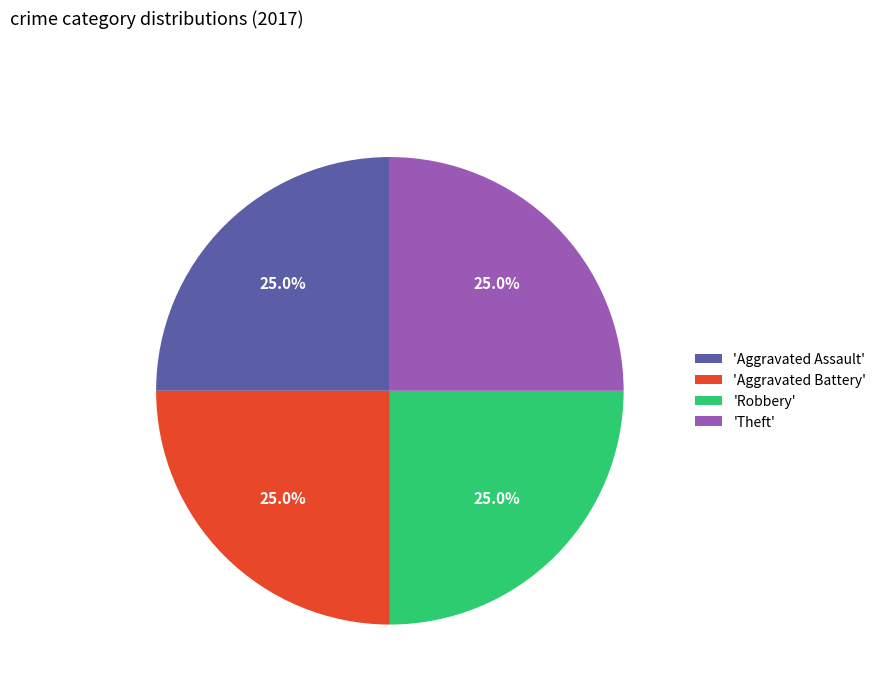

Approximately how many times larger is the value at 'Aggravated Battery' compared to 'Robbery'?

1.0